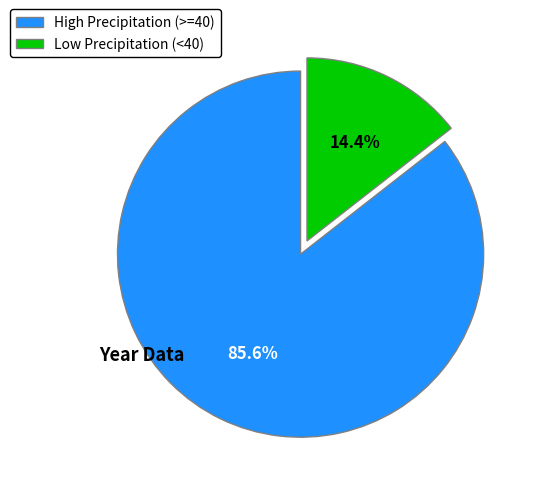

Is there a majority slice in this chart?

Yes